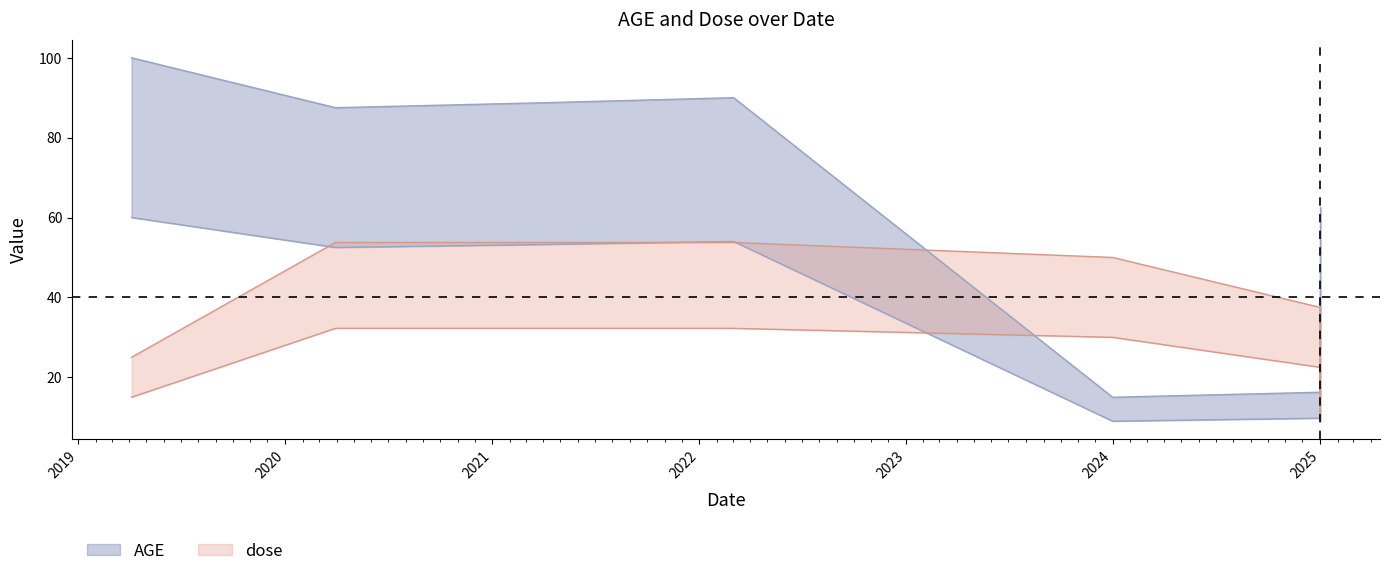

What is the average value of the AGE series?

65.7